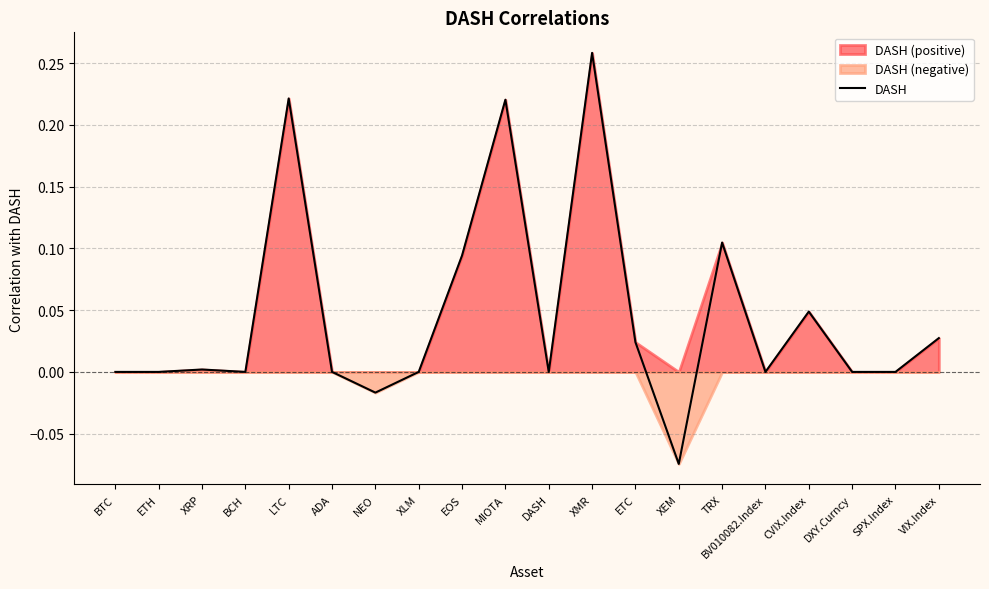

List the labels in order of value, smallest first.

XEM, NEO, BTC, ETH, BCH, ADA, XLM, DASH, BV010082.Index, DXY.Curncy, SPX.Index, XRP, ETC, VIX.Index, CVIX.Index, EOS, TRX, MIOTA, LTC, XMR